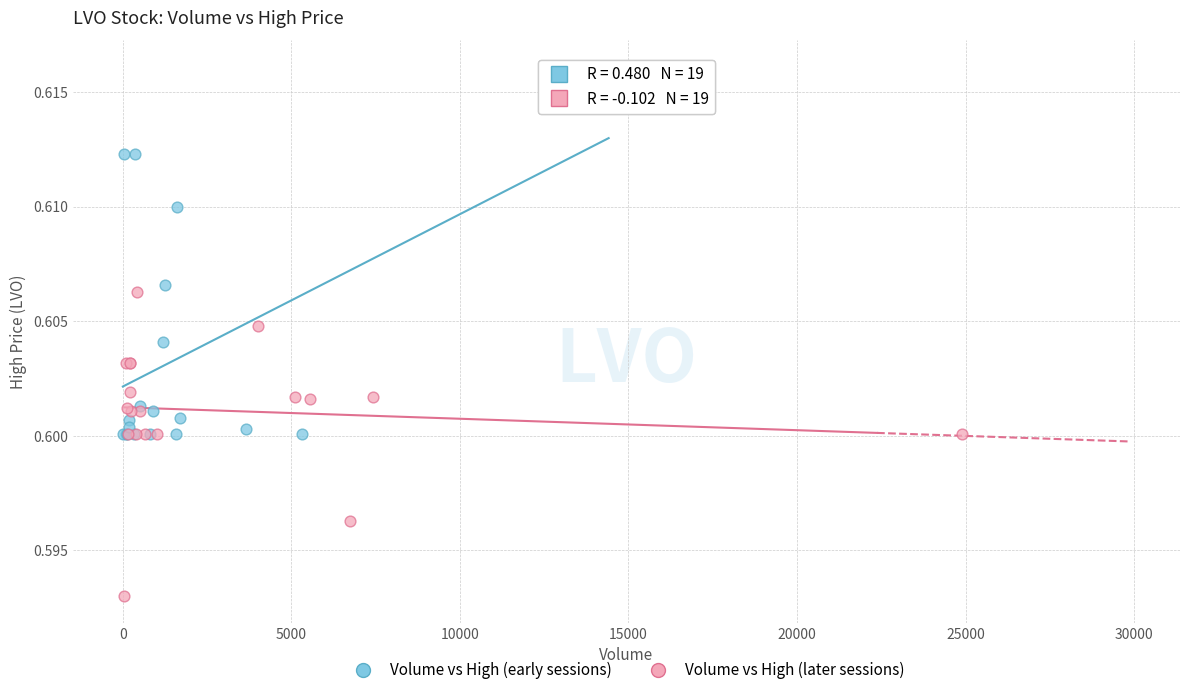

Which series reaches the minimum Y coordinate?

Volume vs High (later sessions)